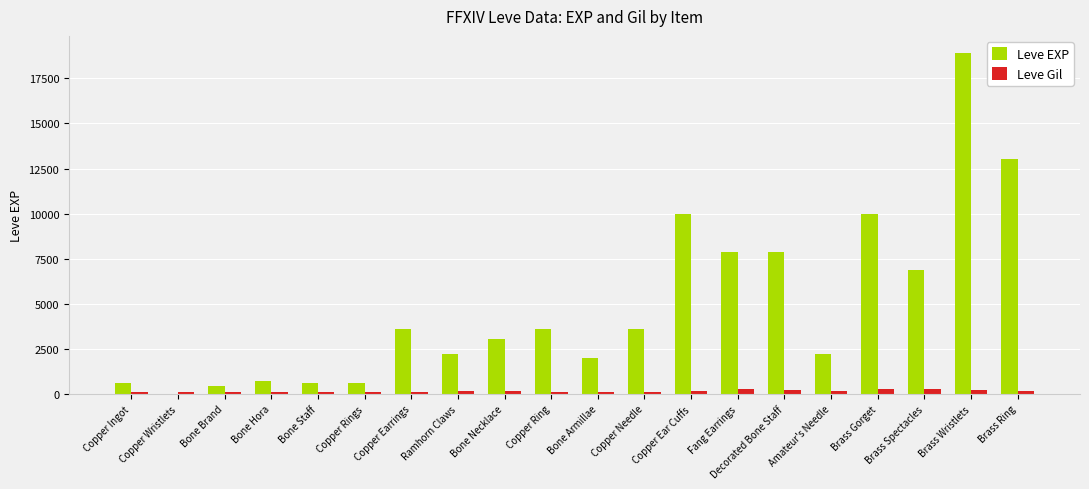

True or false: Leve EXP has a value of 2876 at Decorated Bone Staff.

False